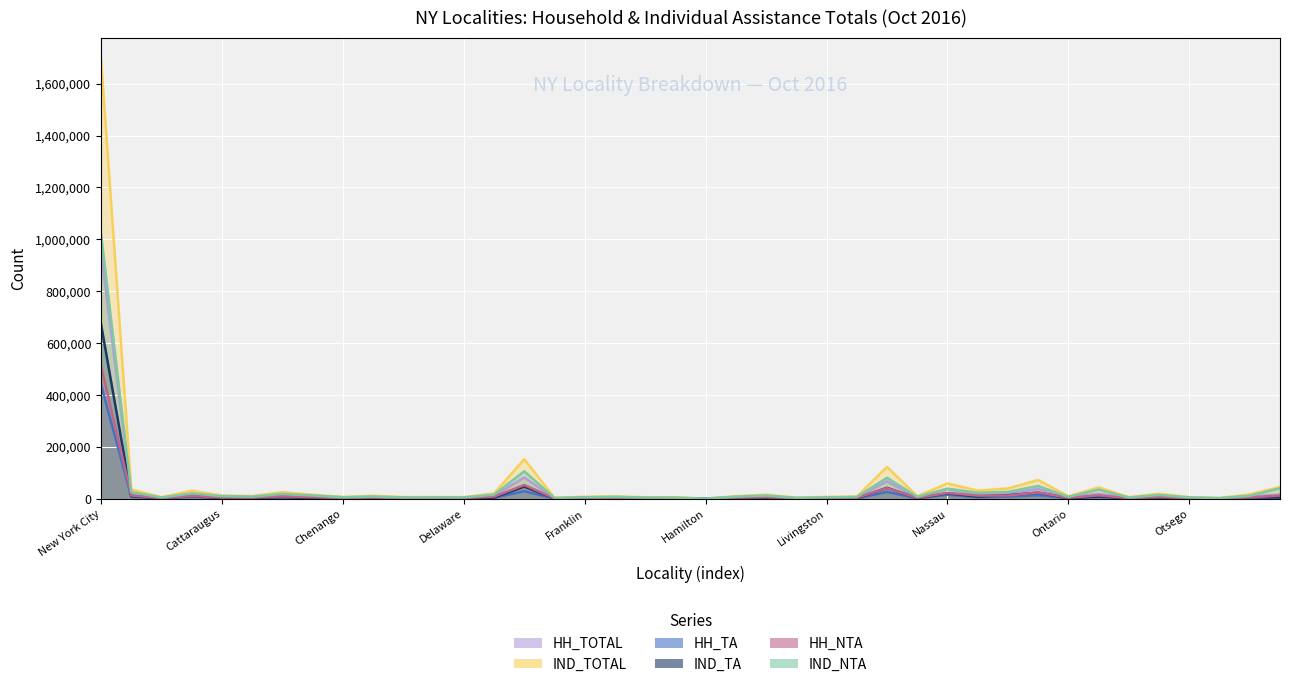

Reading left to right, what are all the values shown in this chart?

HH_TOTAL: 951180	18933	3115	16776	6342	5383	13157	7761	3474	6604	3602	3478	3040	11430	81633	1942	4042	4749	3033	3023	219	5153	8326	1884	3677	4160	66851	4622	37311	17408	19644	37323	5168	18392	3094	9385	3084	1616	8383	15859
IND_TOTAL: 1692789	35344	5892	30469	12214	10153	25121	15106	6736	11208	6137	6355	5887	19834	151905	3336	7207	8708	5446	5172	325	9478	15599	3575	6773	8085	122188	9375	58856	30905	39312	71917	9093	43449	5944	19080	5653	2520	16621	45236
HH_TA: 440011	6629	1162	6772	1910	1618	4350	2163	1062	2371	1294	1107	816	3630	28784	680	1510	1363	930	1065	61	1300	2490	423	1331	1057	26249	1464	15222	5634	7742	13574	1701	5781	1023	2945	923	512	3235	3896
IND_TA: 672194	9911	1546	10173	2449	2345	6871	2702	1370	2938	1744	1538	985	4483	46288	756	1963	1608	1264	1422	62	1677	3397	490	1970	1342	41739	2174	20504	8153	13242	23104	2295	8401	1545	4687	1051	557	5571	5106
HH_NTA: 511169	12304	1953	10004	4432	3765	8807	5598	2412	4233	2308	2371	2224	7800	52849	1262	2532	3386	2103	1958	158	3853	5836	1461	2346	3103	40602	3158	22089	11774	11902	23749	3467	12611	2071	6440	2161	1104	5148	11963
IND_NTA: 1020595	25433	4346	20296	9765	7808	18250	12404	5366	8270	4393	4817	4902	15351	105617	2580	5244	7100	4182	3750	263	7801	12202	3085	4803	6743	80449	7201	38352	22752	26070	48813	6798	35048	4399	14393	4602	1963	11050	40130